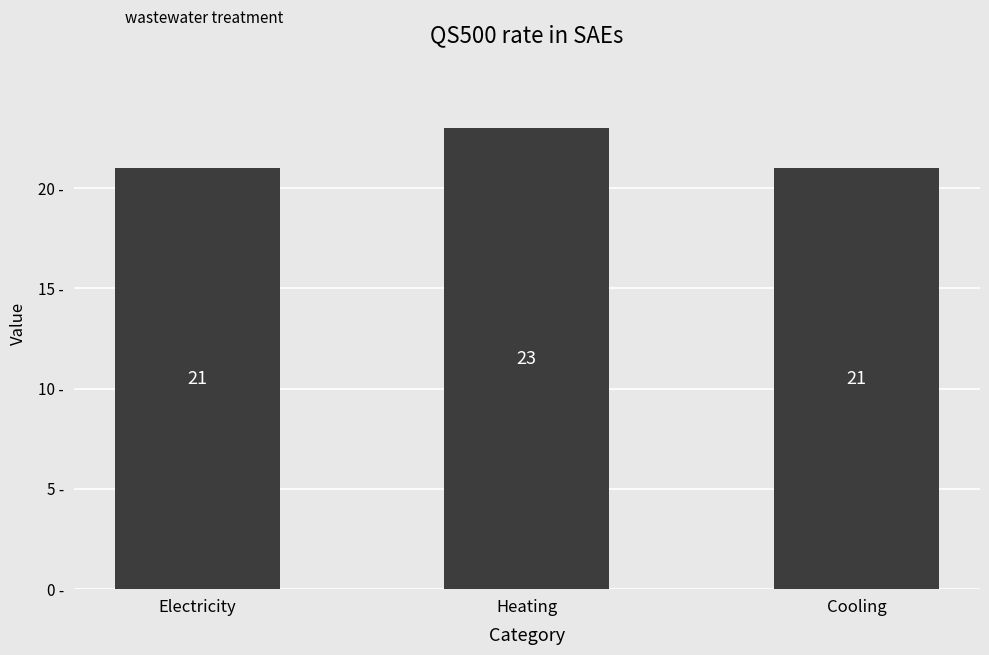

Are the bars horizontal?

No